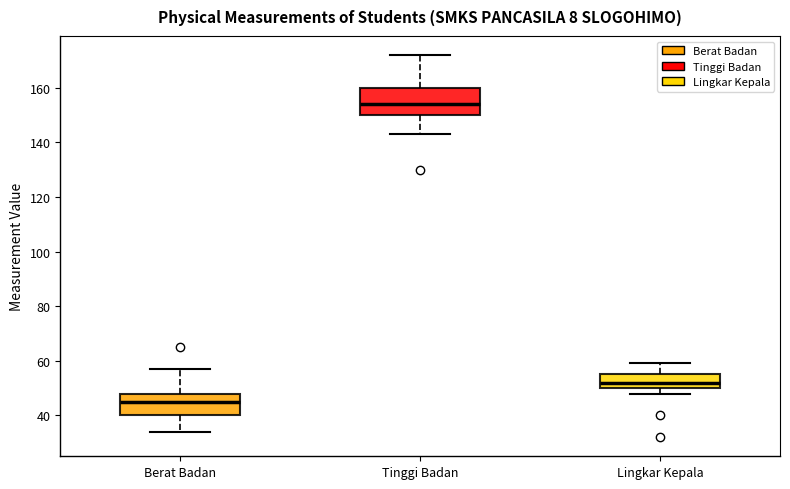

Which box is the tallest, from its lower edge to its upper edge?

Tinggi Badan